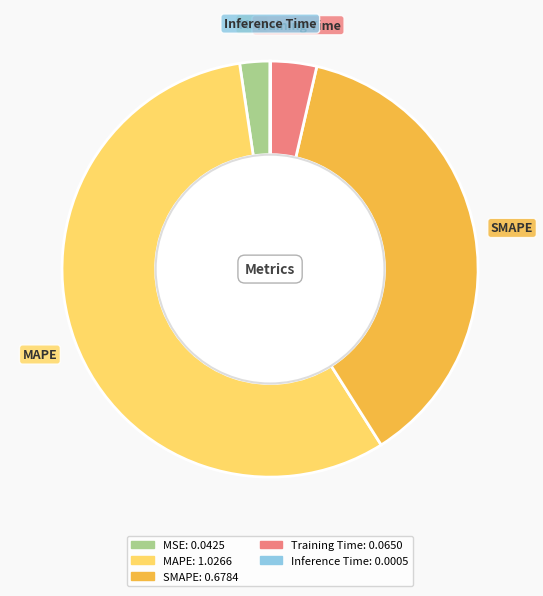

Is it true that MSE is 2% of the pie?

True